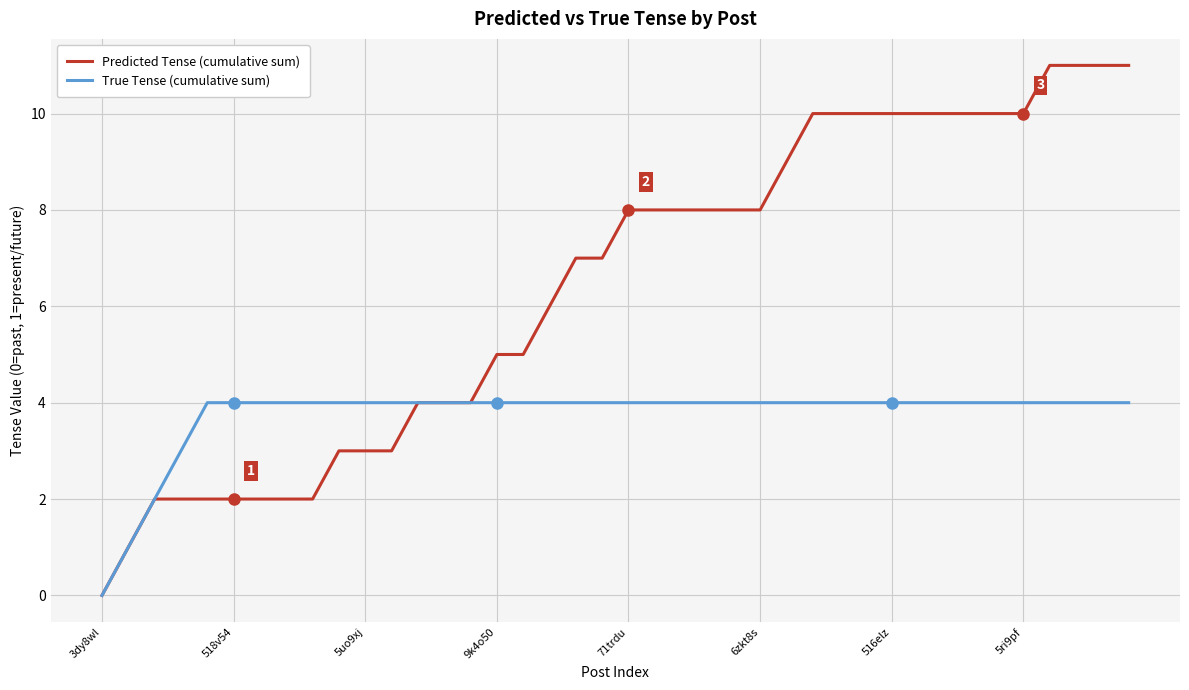

Which series has the largest total across all categories?

Predicted Tense (cumulative sum)